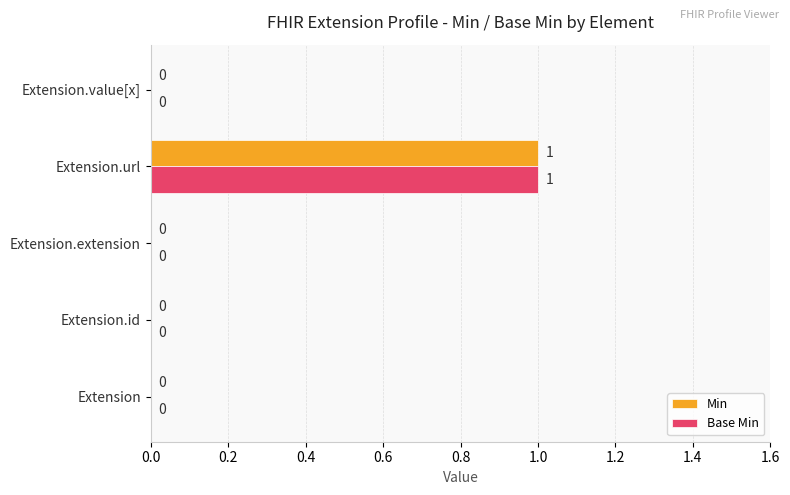

Which label corresponds to the largest value in the chart?

Extension.url